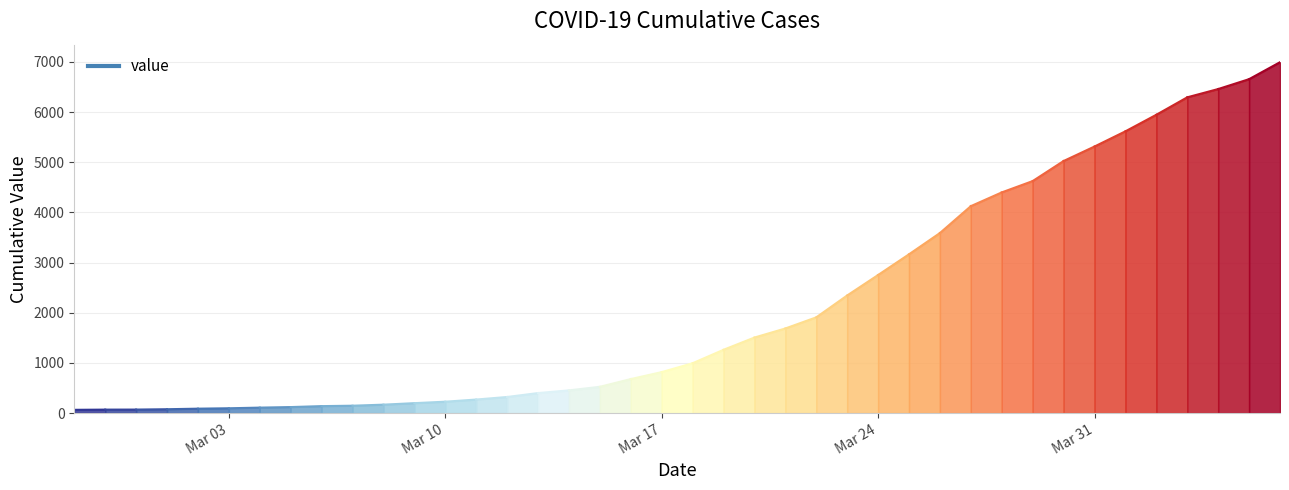

The chart shows a value of 1908 at 2020-03-22. True or false?

True